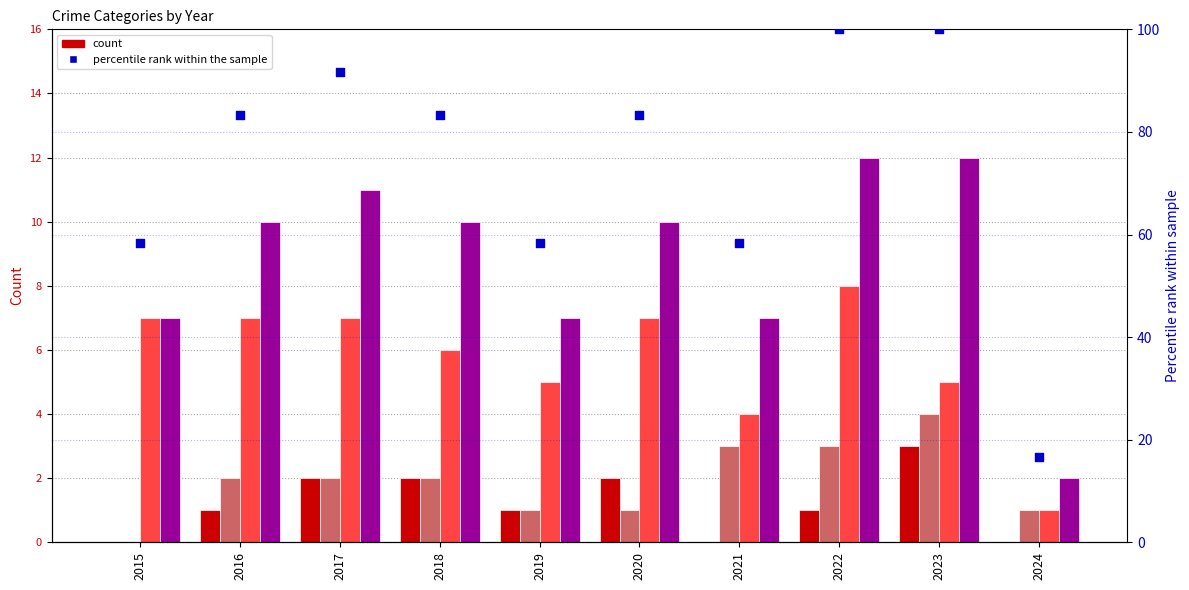

Which series has the largest total across all categories?

percentile rank within the sample